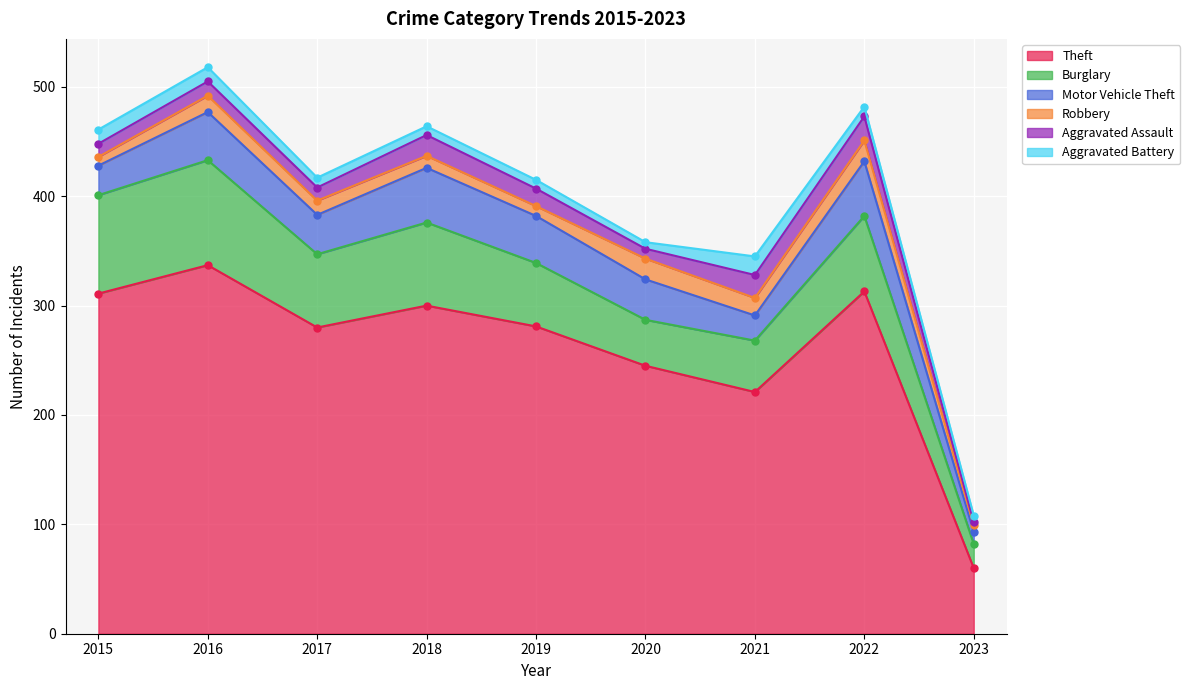

How many data points in Aggravated Battery are above 9?

3